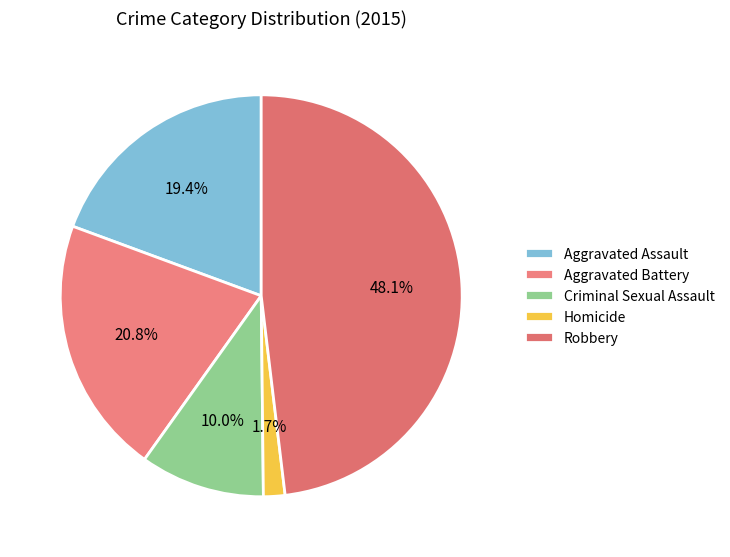

Combined, what portion of the pie is Homicide and Robbery?

49.8%